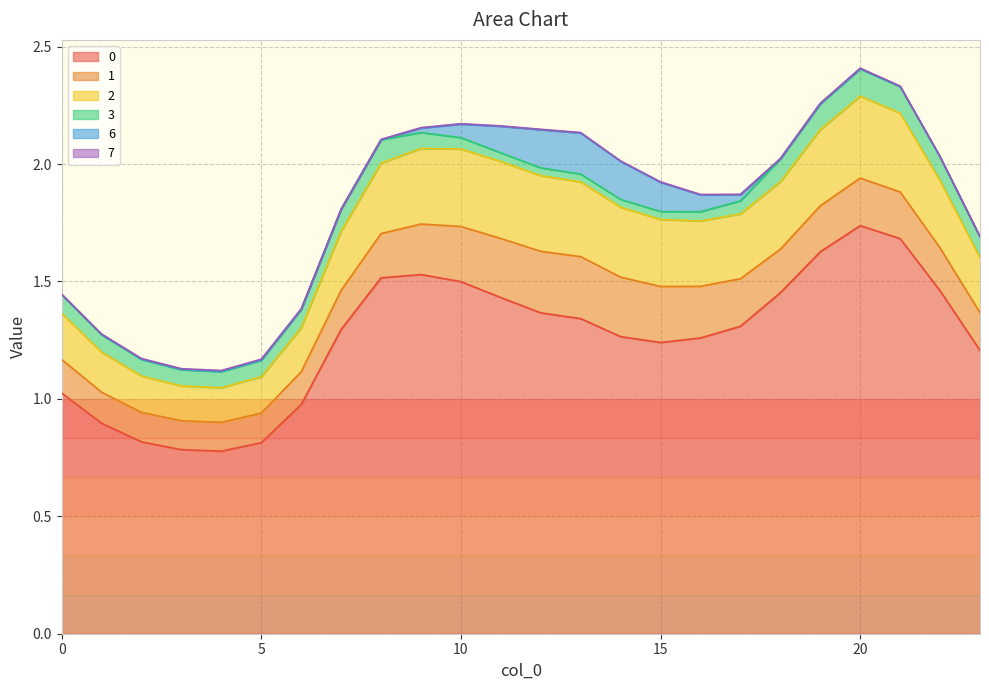

What are all the series names shown in the legend?

0, 1, 2, 3, 6, 7